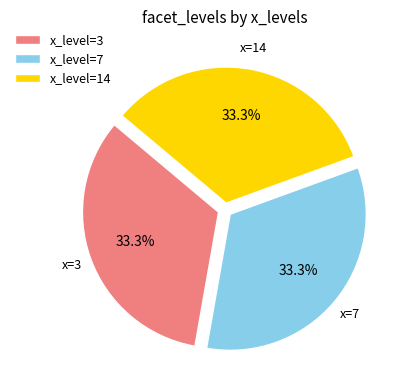

What is the ratio of the value at x_level=14 to the value at x_level=7?

1.0